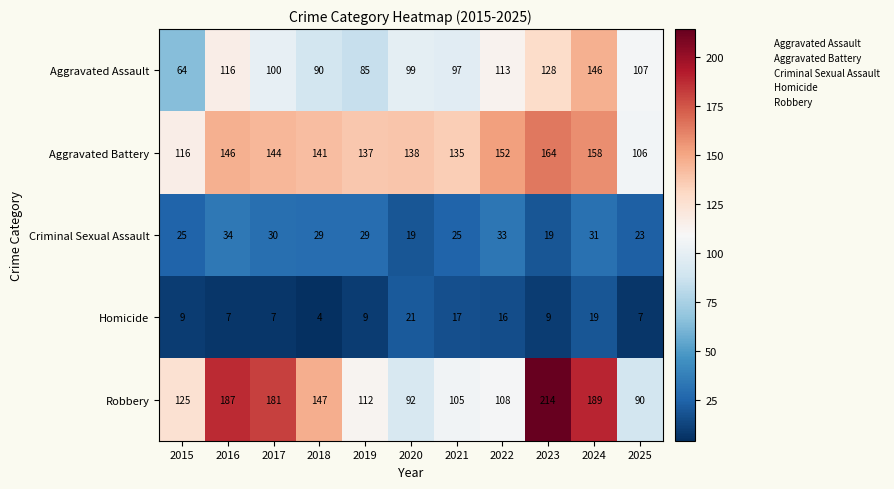

What is the average value of the Robbery series?

141